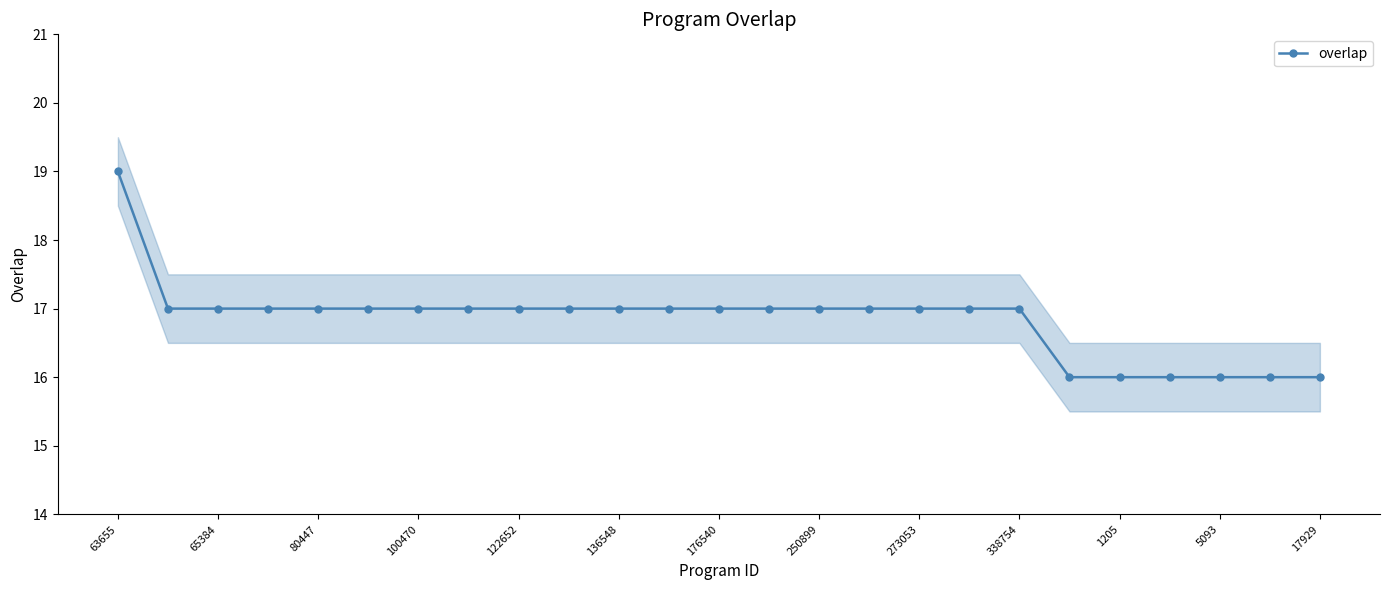

How many categories are shown in the chart?

25